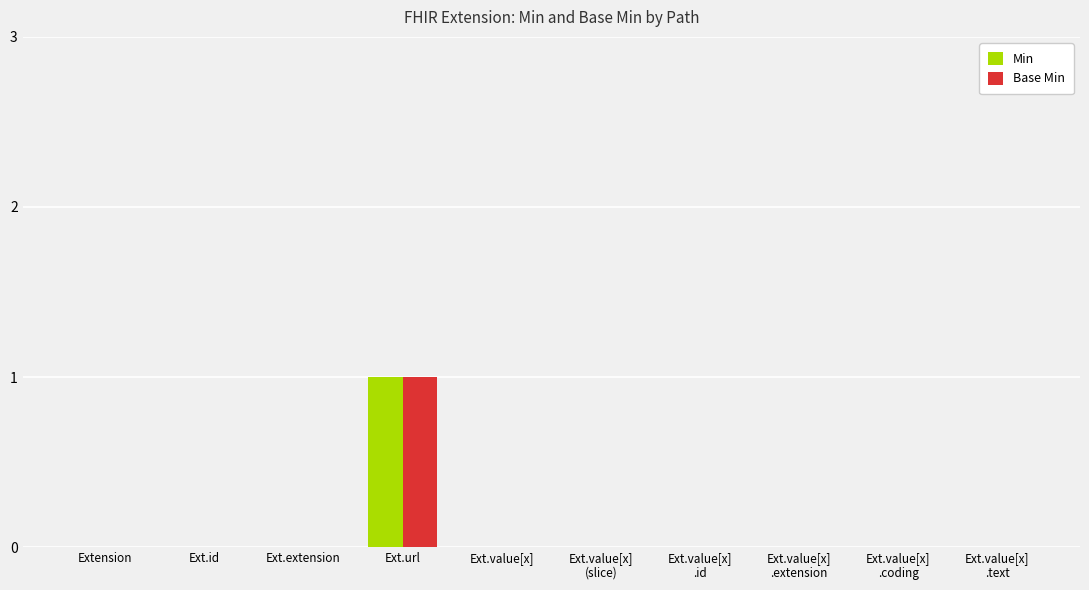

How many categories are shown in the chart?

10